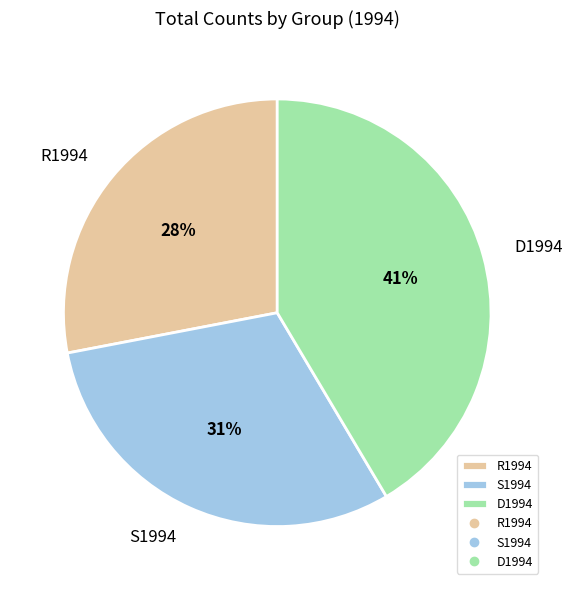

Does any single category account for the majority?

No